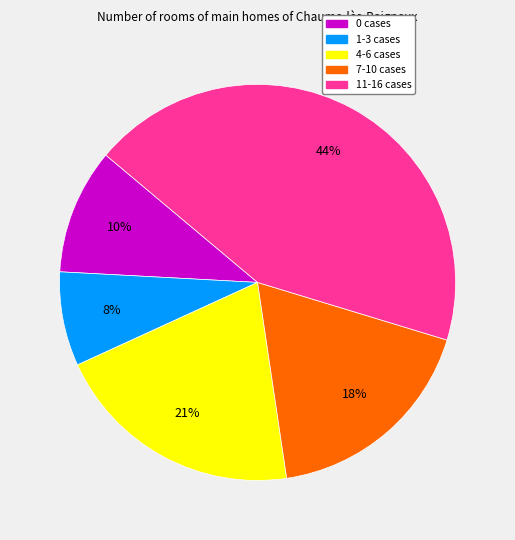

Approximately how many times larger is the value at 11-16 cases compared to 7-10 cases?

2.4